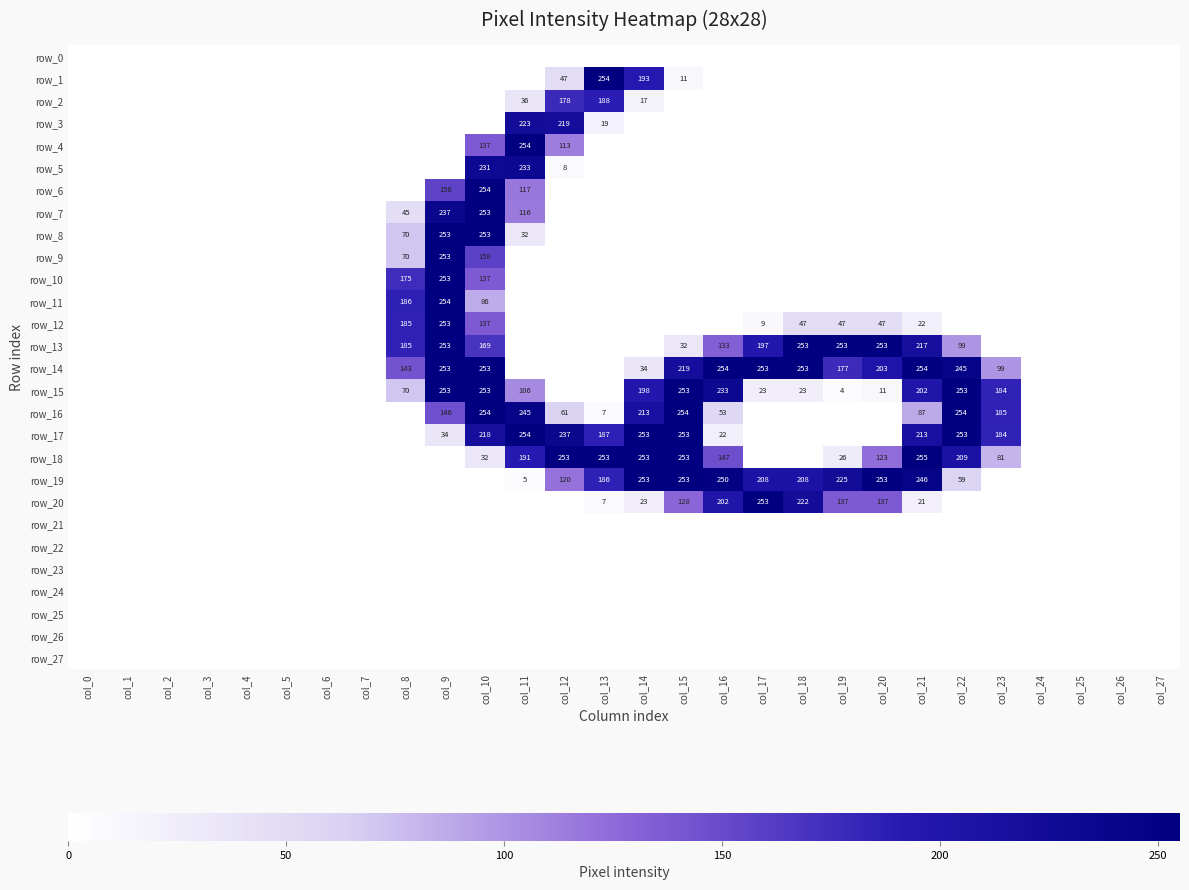

At which category is the sum across all series the highest?

col_10